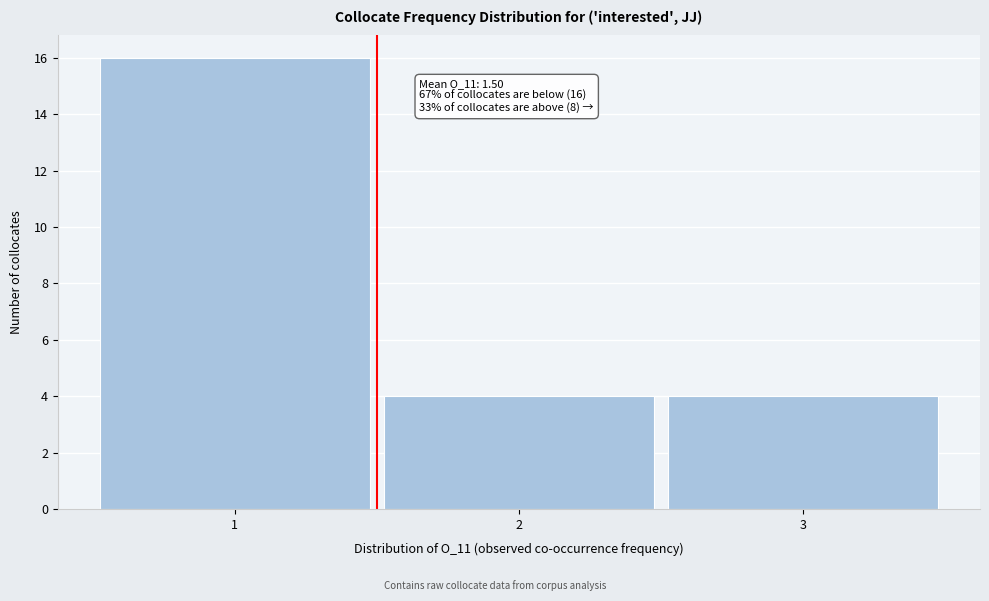

Over which range of the x-axis is the bar tallest?

0.5 to 1.5